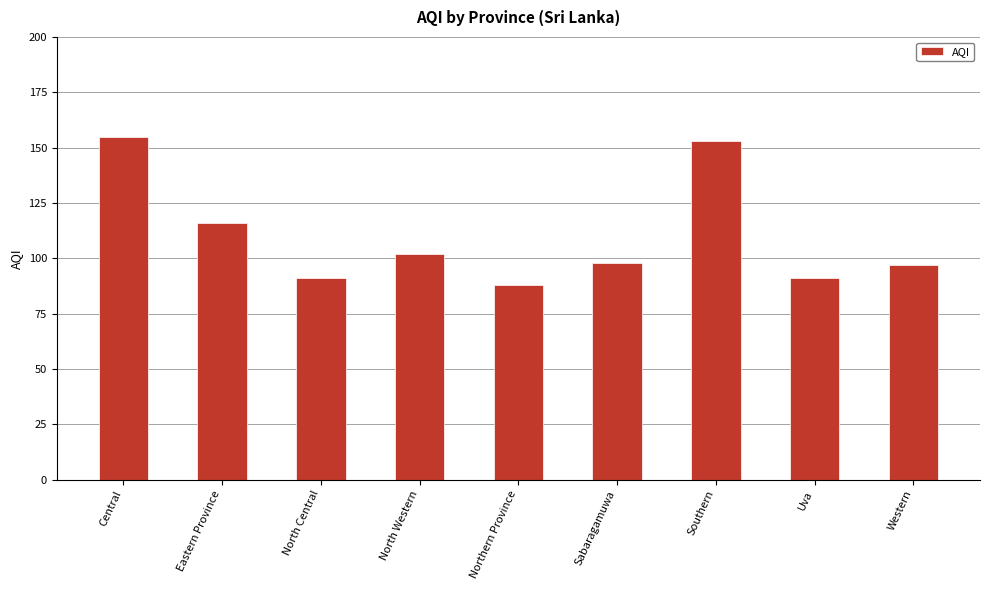

What is the difference between the maximum and minimum values?

67